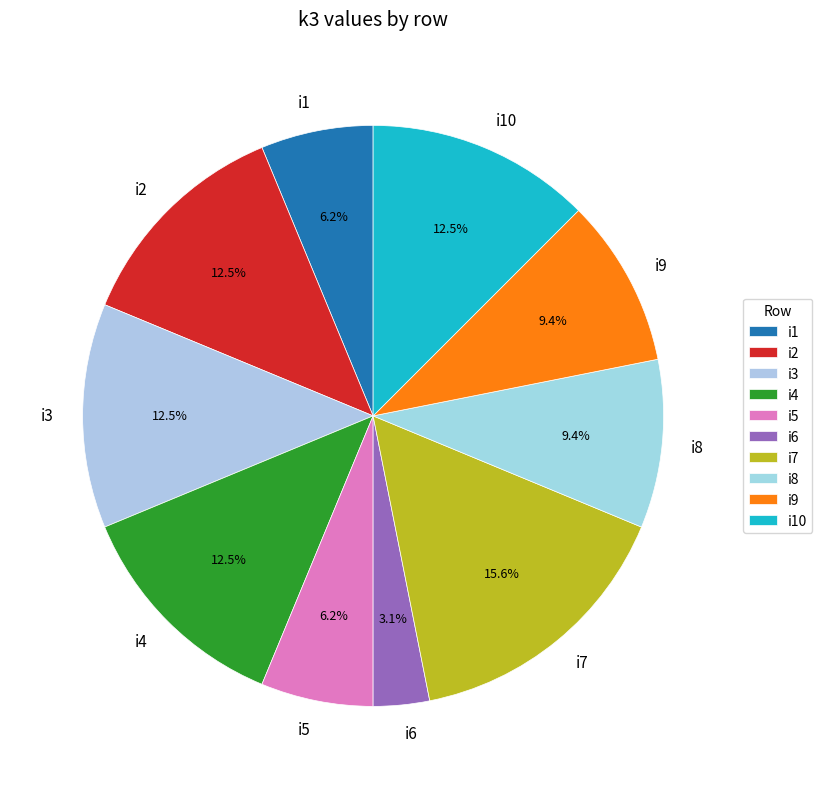

Does i7 account for over 50% of the chart?

No